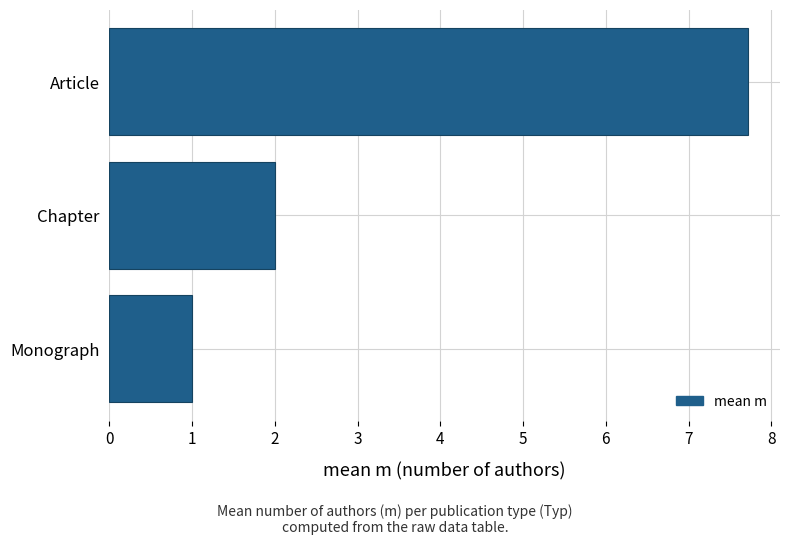

How many data points are less than 2?

1